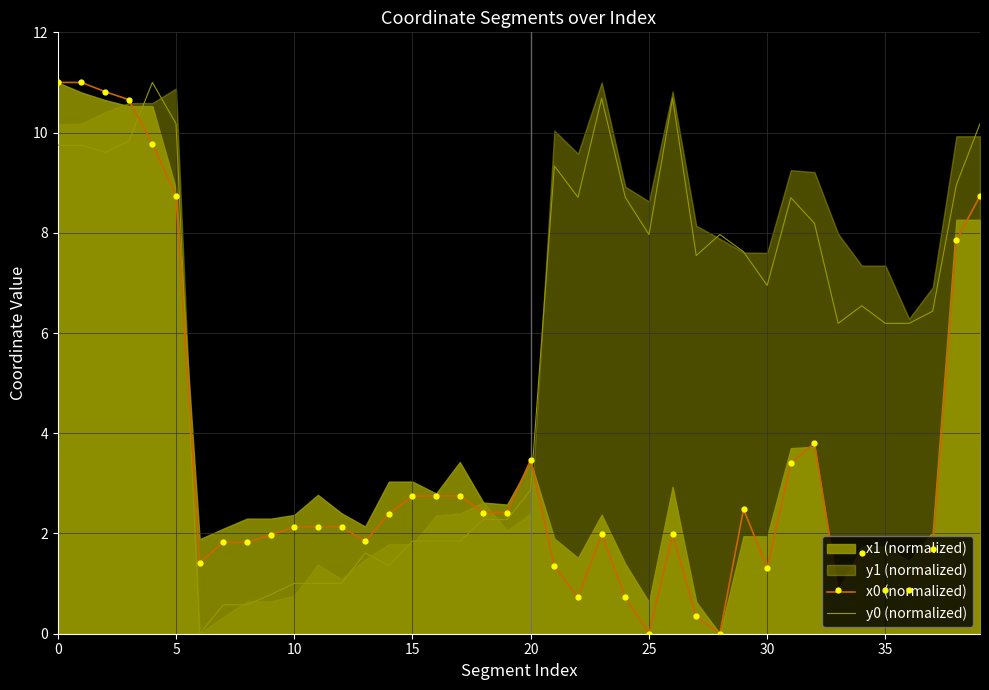

Which series contains the highest Y value?

x0 (normalized)